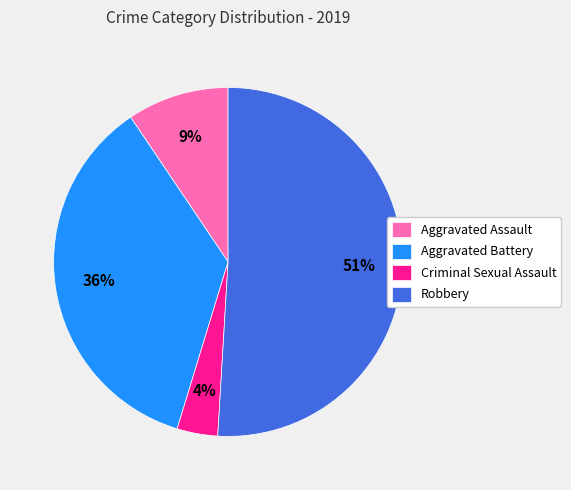

The Criminal Sexual Assault slice represents 4% of the pie. True or false?

True